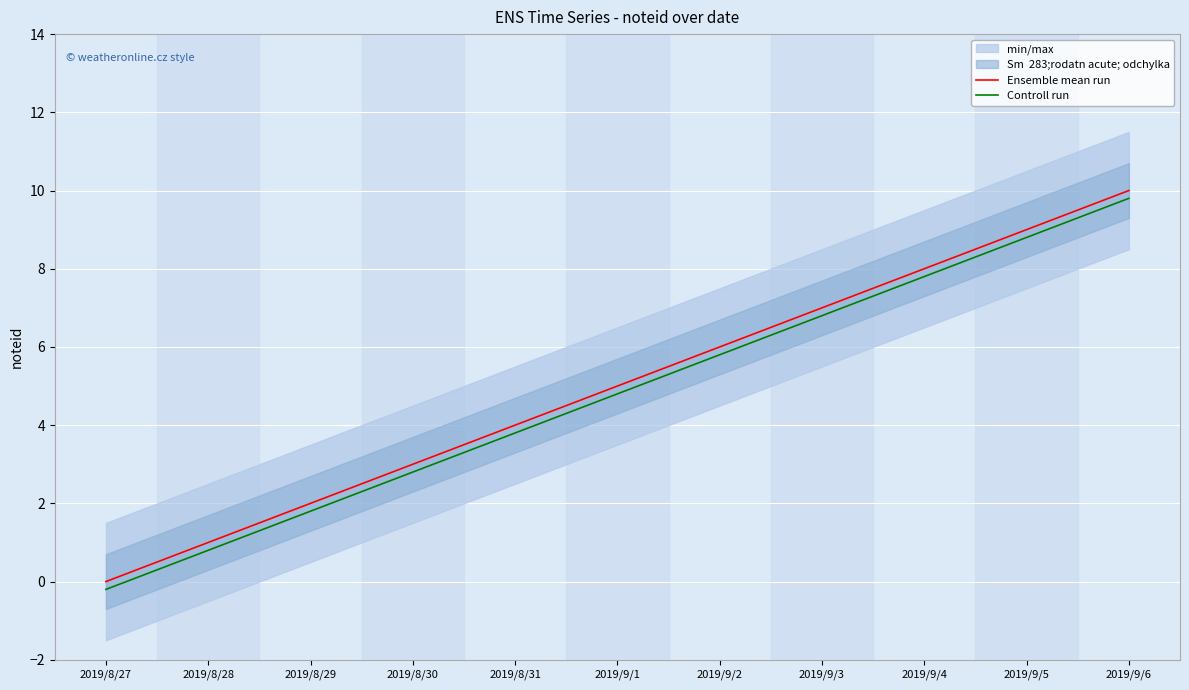

At how many categories does at least one series exceed 4?

6